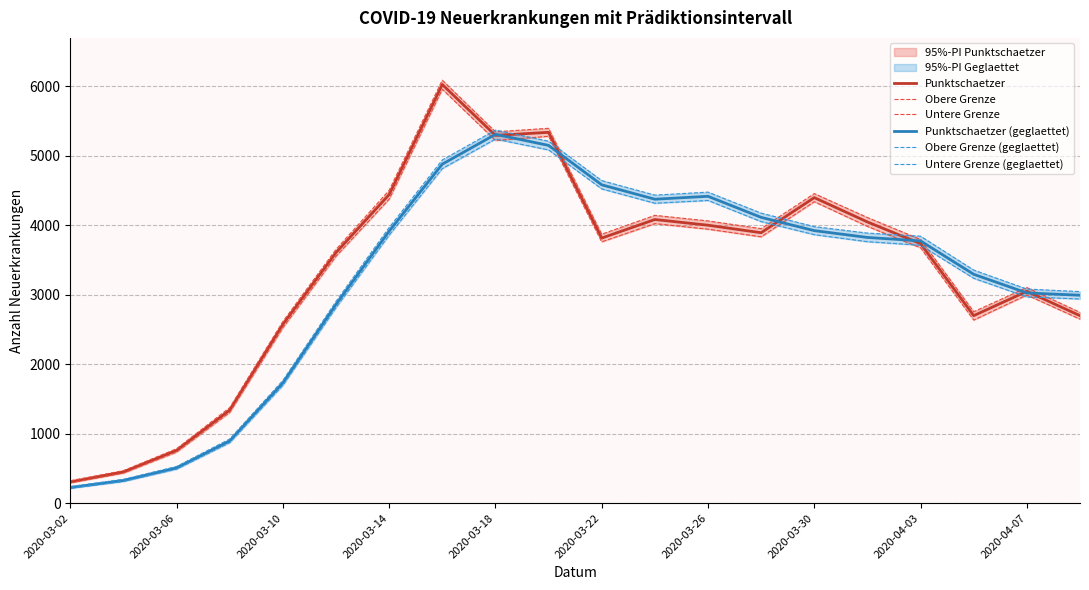

How many interior local valleys does the Obere Grenze (geglaettet) series have?

1